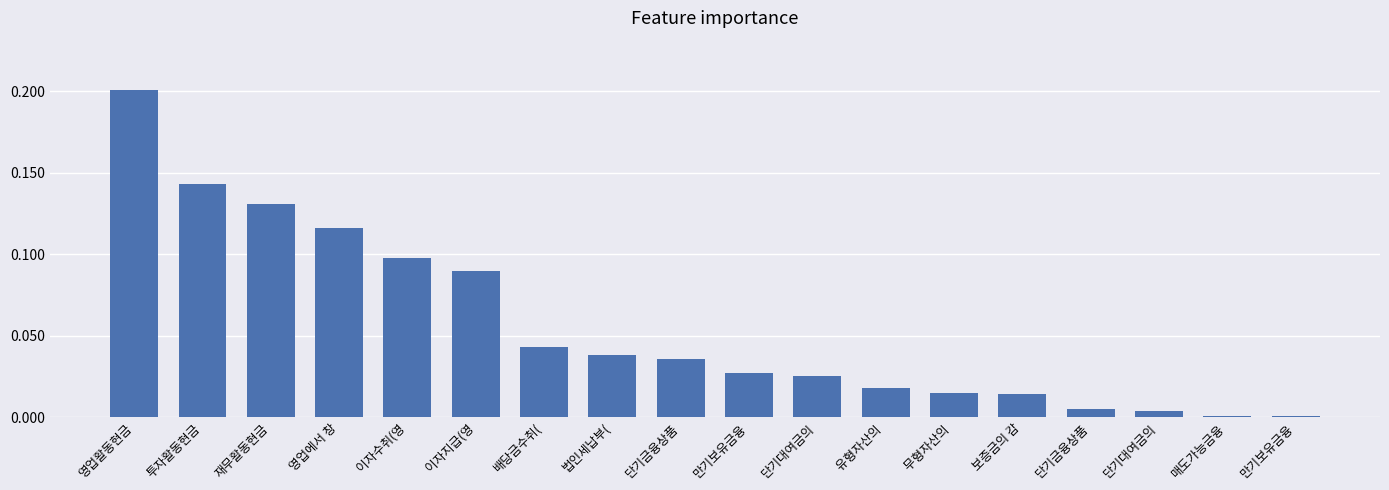

Which label corresponds to the smallest value in the chart?

매도가능금융